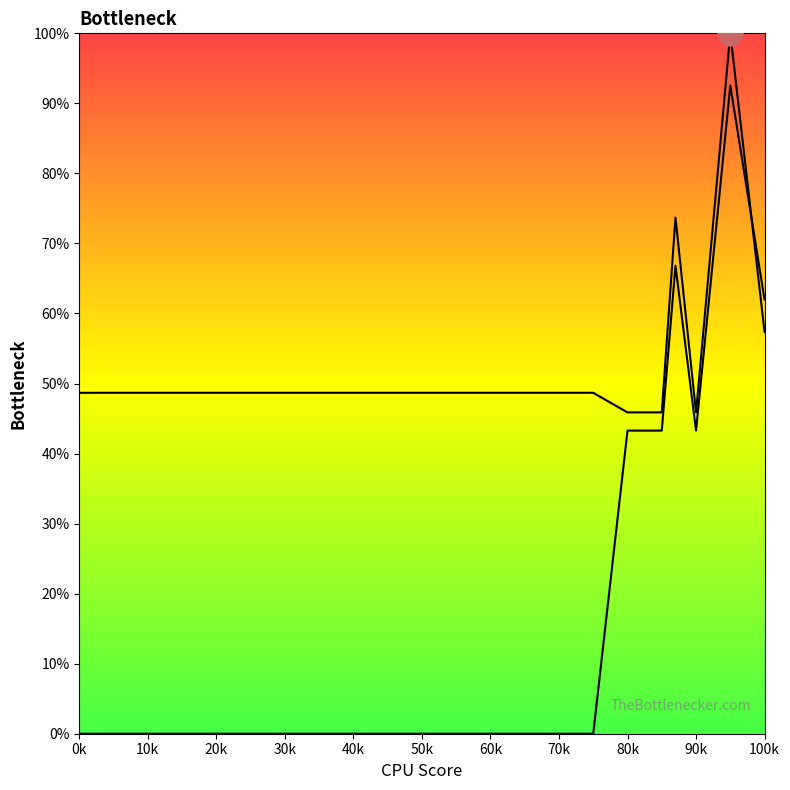

After their last crossing, which series has the higher values: Row 1 or Row 2?

Row 1